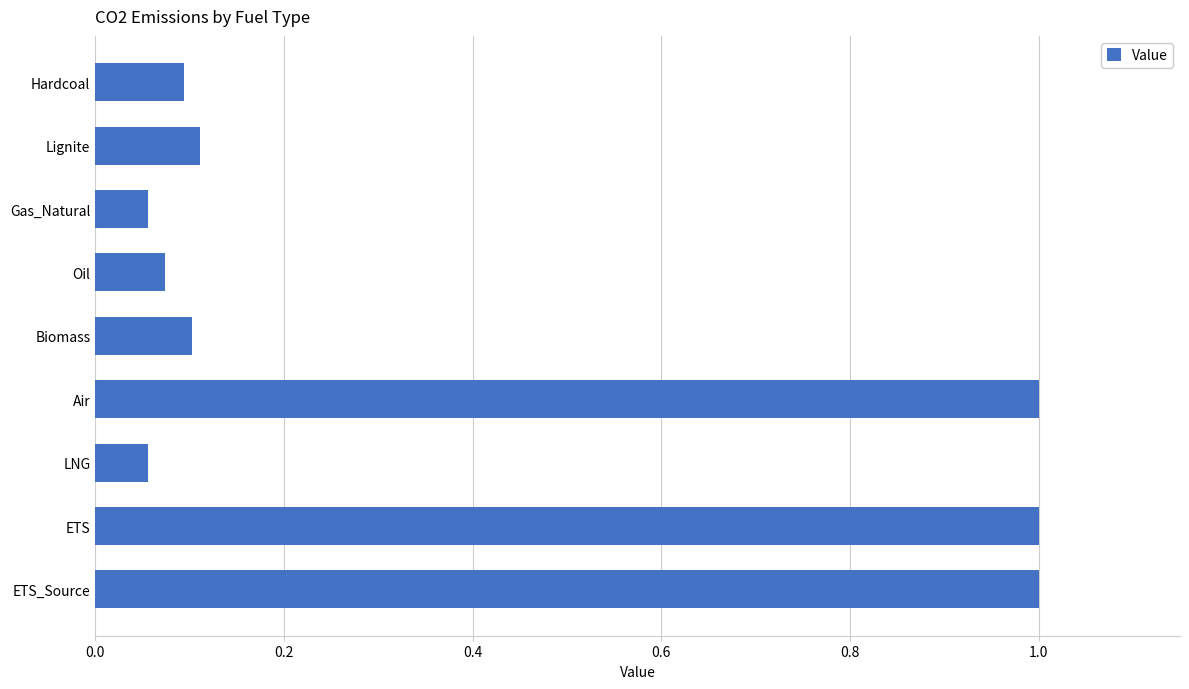

Is it true that the value at Lignite is 0.0?

False